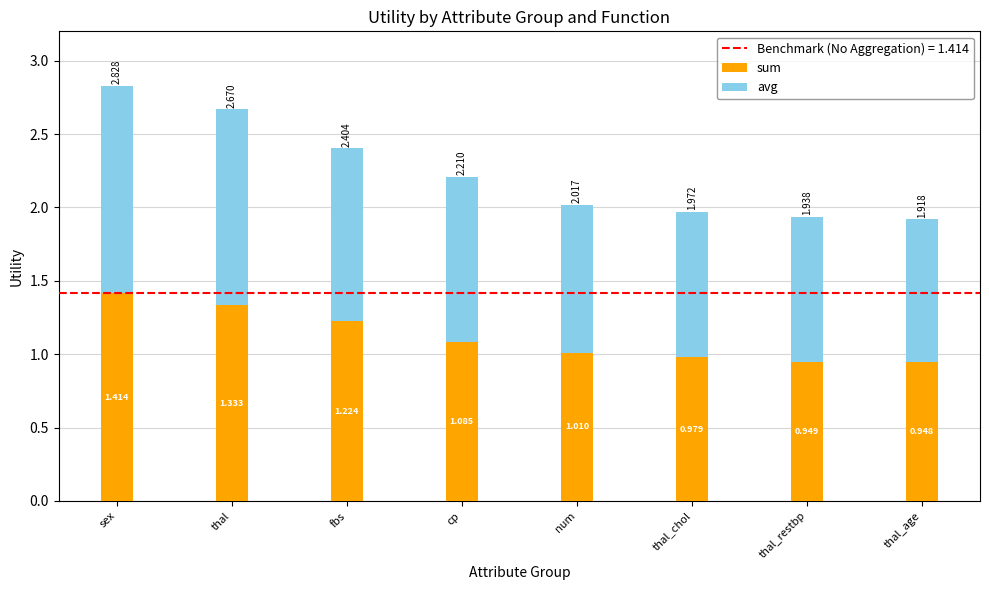

At which label is sum closest to 1?

num